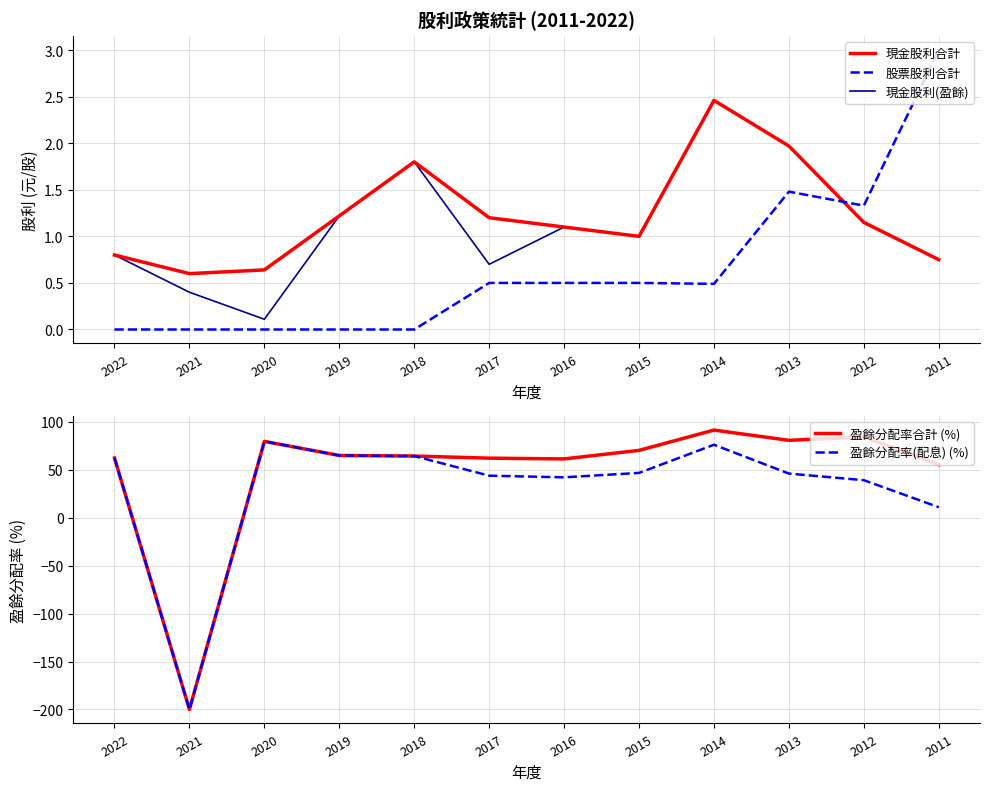

What is the total value across all series at 2019?

132.6